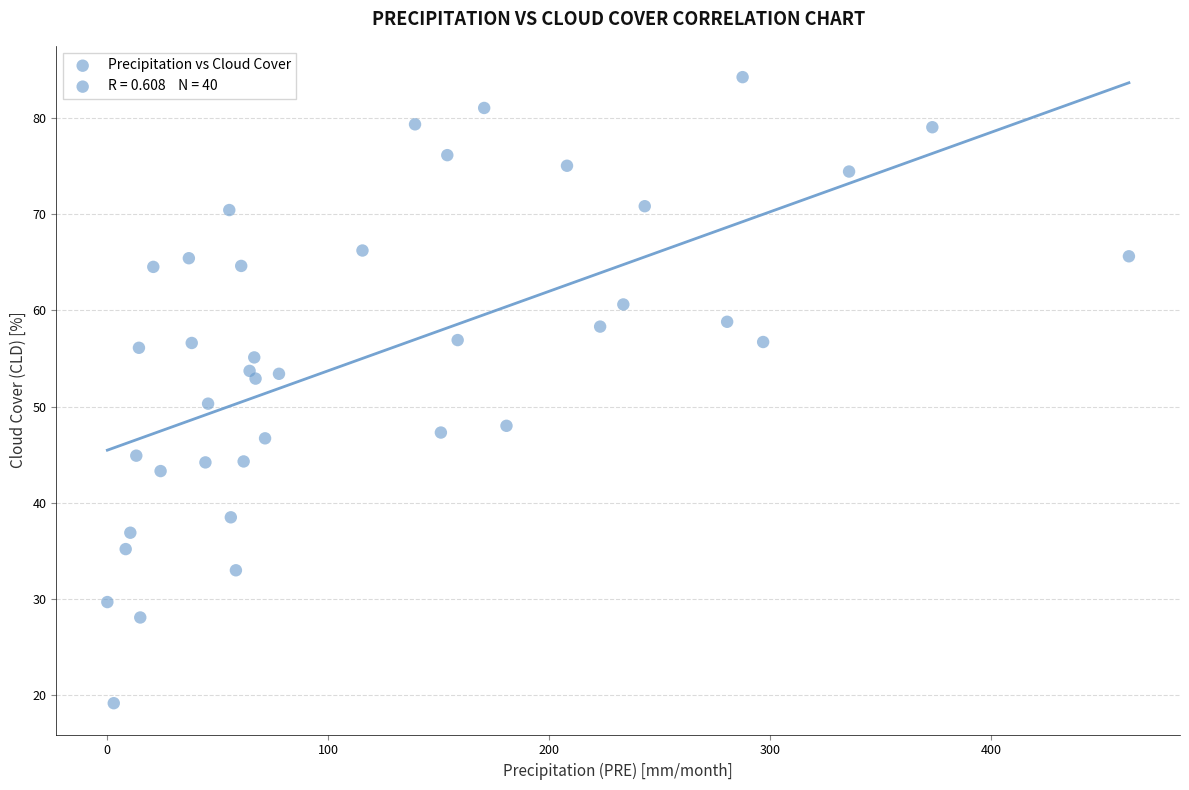

What is the range of X values (max minus min)?

462.5